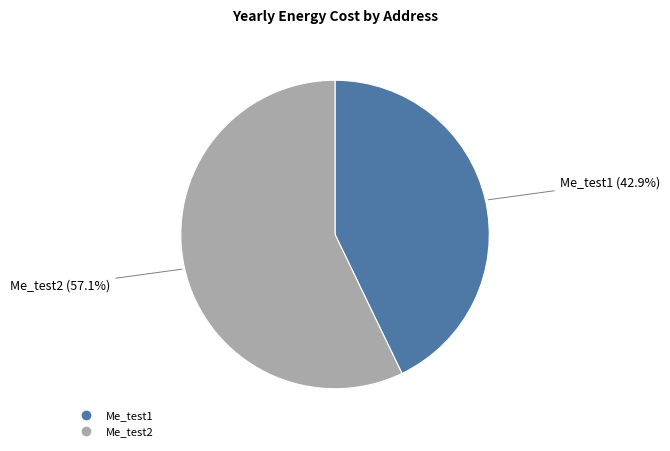

What percentage is the Me_test2 slice, to the nearest percent?

57%